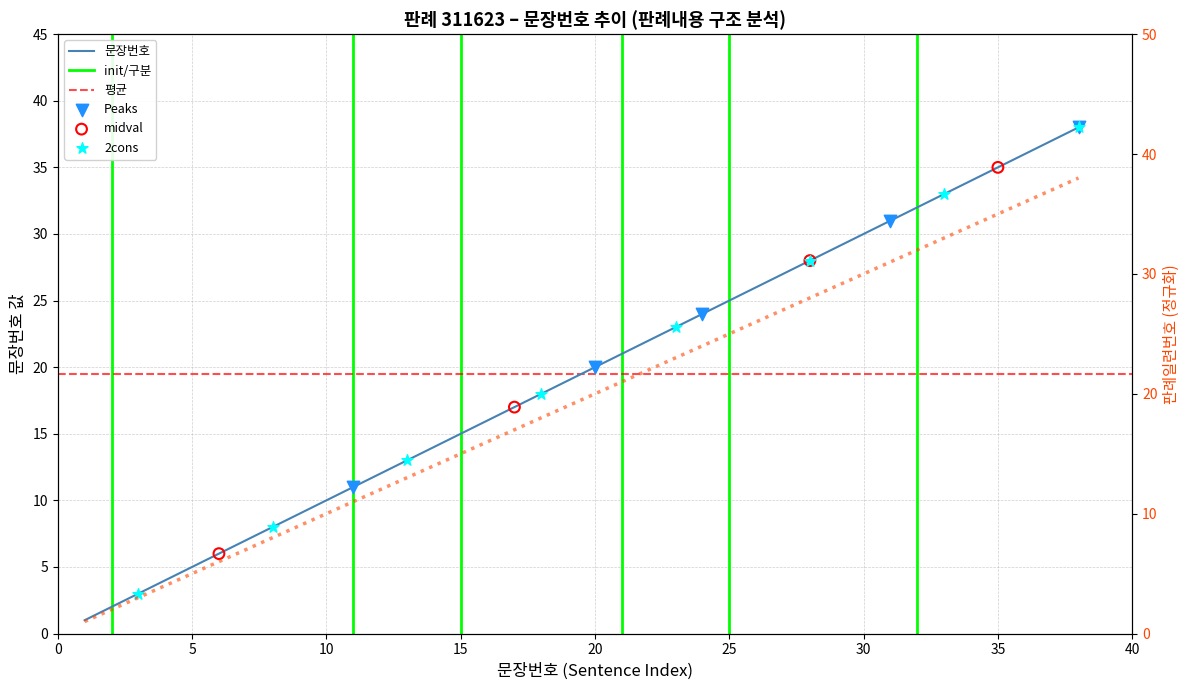

Between 4 and 3, which is larger?

4